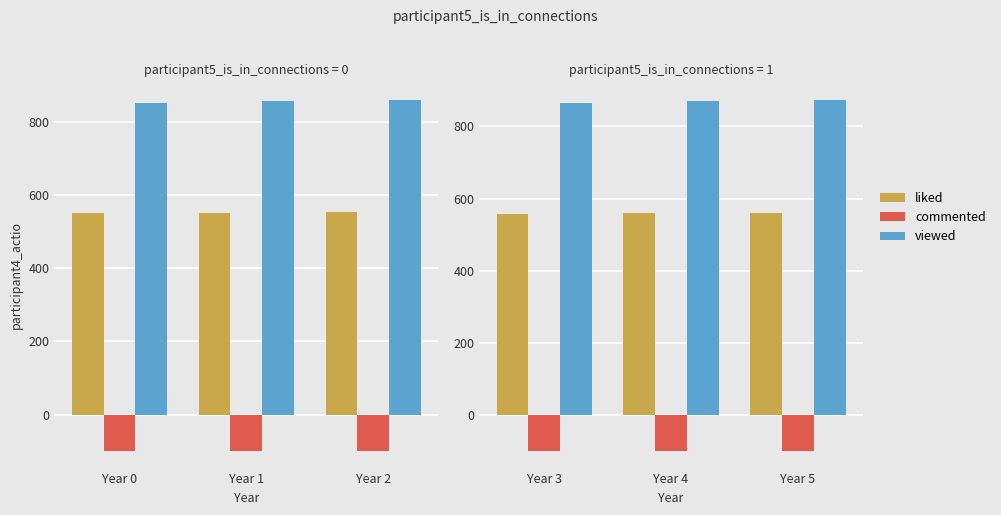

What is the value of the commented bar at the 1st from the left?

-100.0